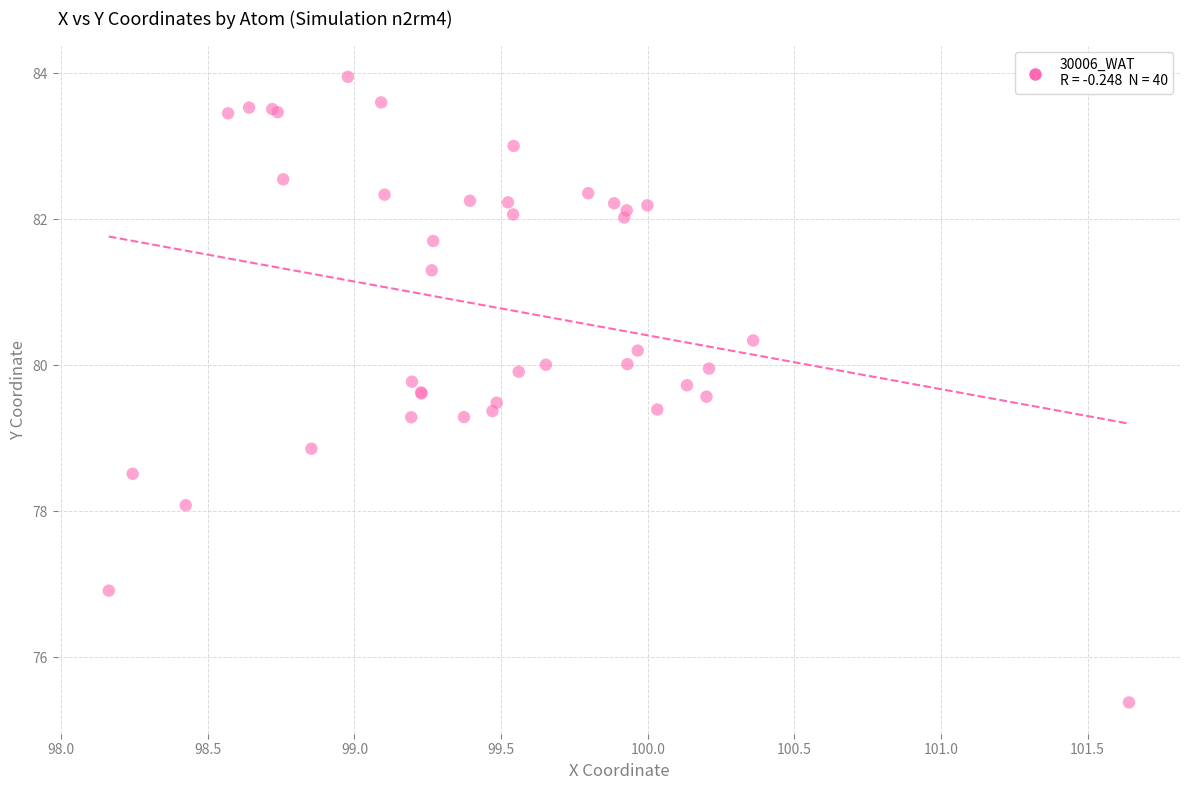

What Y value in the scatter plot is closest to 79?

78.9